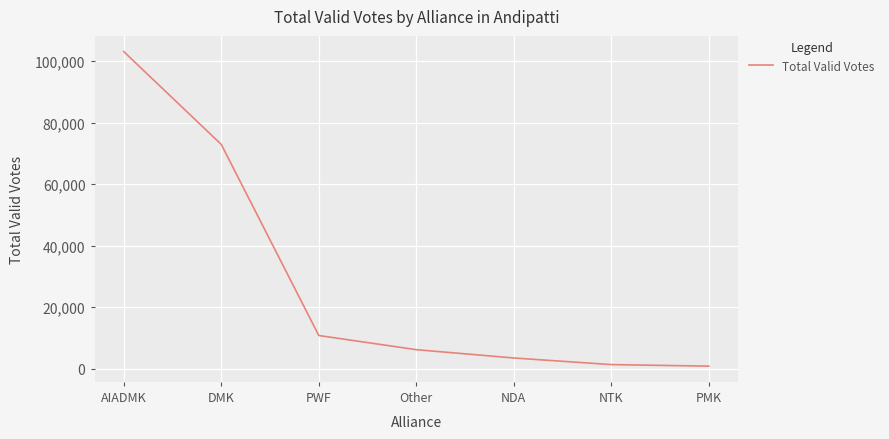

Which category has the highest value across all series?

AIADMK